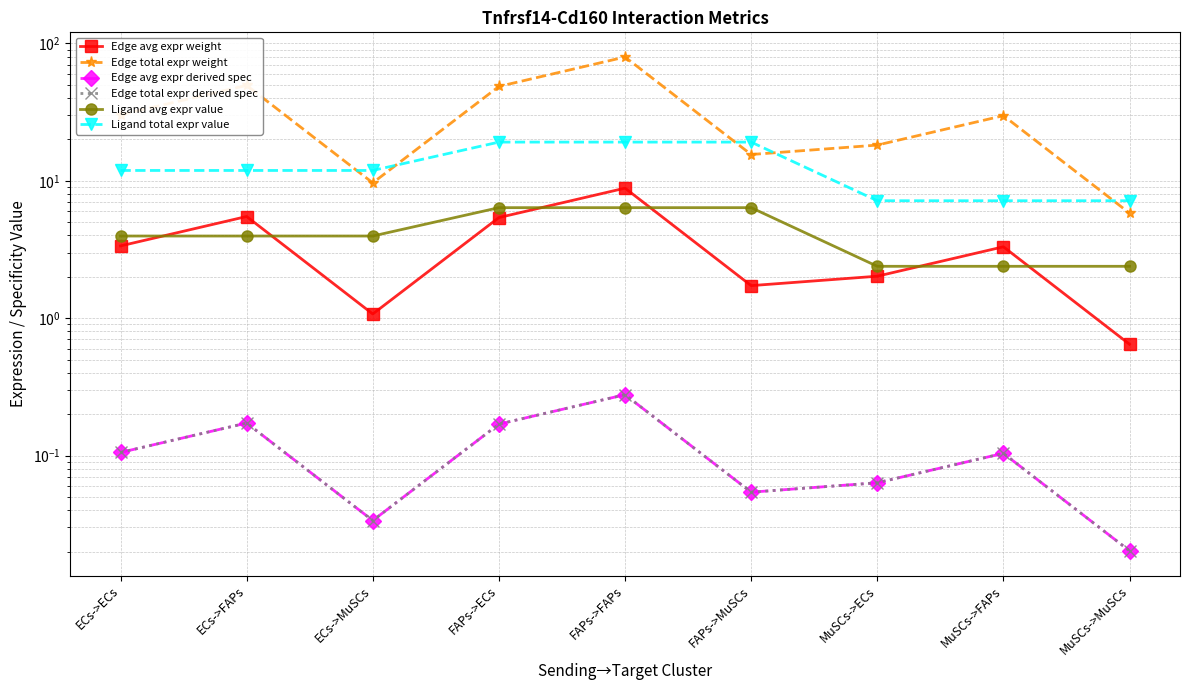

Reading left to right, what are all the values shown in this chart?

Edge avg expr weight: ECs->ECs=3.4	ECs->FAPs=5.5	ECs->MuSCs=1.1	FAPs->ECs=5.4	FAPs->FAPs=8.8	FAPs->MuSCs=1.7	MuSCs->ECs=2.0	MuSCs->FAPs=3.3	MuSCs->MuSCs=0.6
Edge total expr weight: ECs->ECs=30.2	ECs->FAPs=49.4	ECs->MuSCs=9.7	FAPs->ECs=48.6	FAPs->FAPs=79.5	FAPs->MuSCs=15.5	MuSCs->ECs=18.2	MuSCs->FAPs=29.8	MuSCs->MuSCs=5.8
Edge avg expr derived spec: ECs->ECs=0.1	ECs->FAPs=0.2	ECs->MuSCs=0.0	FAPs->ECs=0.2	FAPs->FAPs=0.3	FAPs->MuSCs=0.1	MuSCs->ECs=0.1	MuSCs->FAPs=0.1	MuSCs->MuSCs=0.0
Edge total expr derived spec: ECs->ECs=0.1	ECs->FAPs=0.2	ECs->MuSCs=0.0	FAPs->ECs=0.2	FAPs->FAPs=0.3	FAPs->MuSCs=0.1	MuSCs->ECs=0.1	MuSCs->FAPs=0.1	MuSCs->MuSCs=0.0
Ligand avg expr value: ECs->ECs=4.0	ECs->FAPs=4.0	ECs->MuSCs=4.0	FAPs->ECs=6.4	FAPs->FAPs=6.4	FAPs->MuSCs=6.4	MuSCs->ECs=2.4	MuSCs->FAPs=2.4	MuSCs->MuSCs=2.4
Ligand total expr value: ECs->ECs=11.9	ECs->FAPs=11.9	ECs->MuSCs=11.9	FAPs->ECs=19.1	FAPs->FAPs=19.1	FAPs->MuSCs=19.1	MuSCs->ECs=7.2	MuSCs->FAPs=7.2	MuSCs->MuSCs=7.2